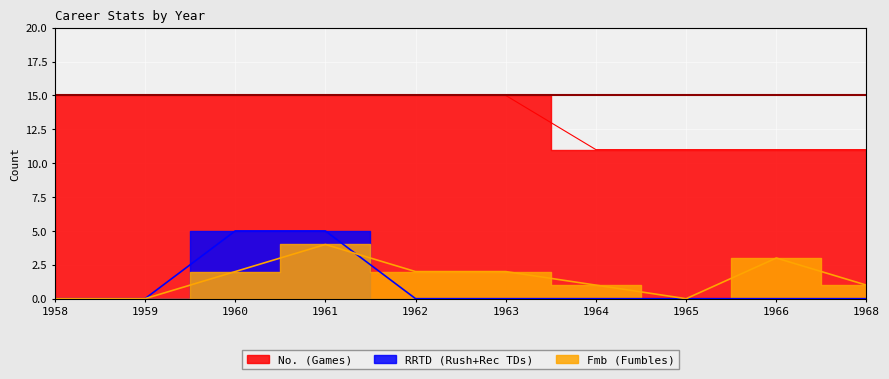

Count the number of data series in this chart.

3